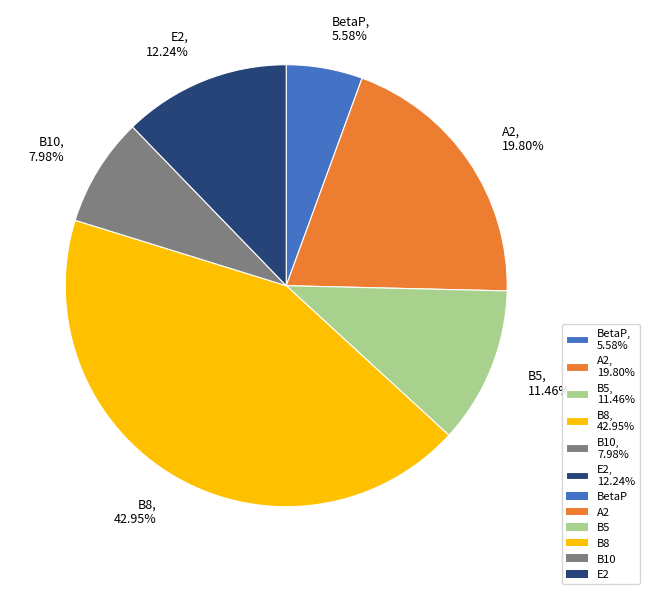

What portion of the pie excludes B10?

92.0%